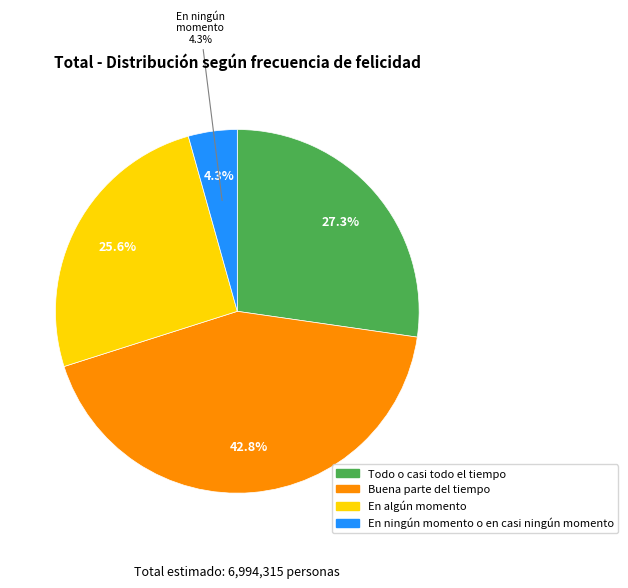

Which category has the smallest portion of the pie?

En ningún momento o en casi ningún momento